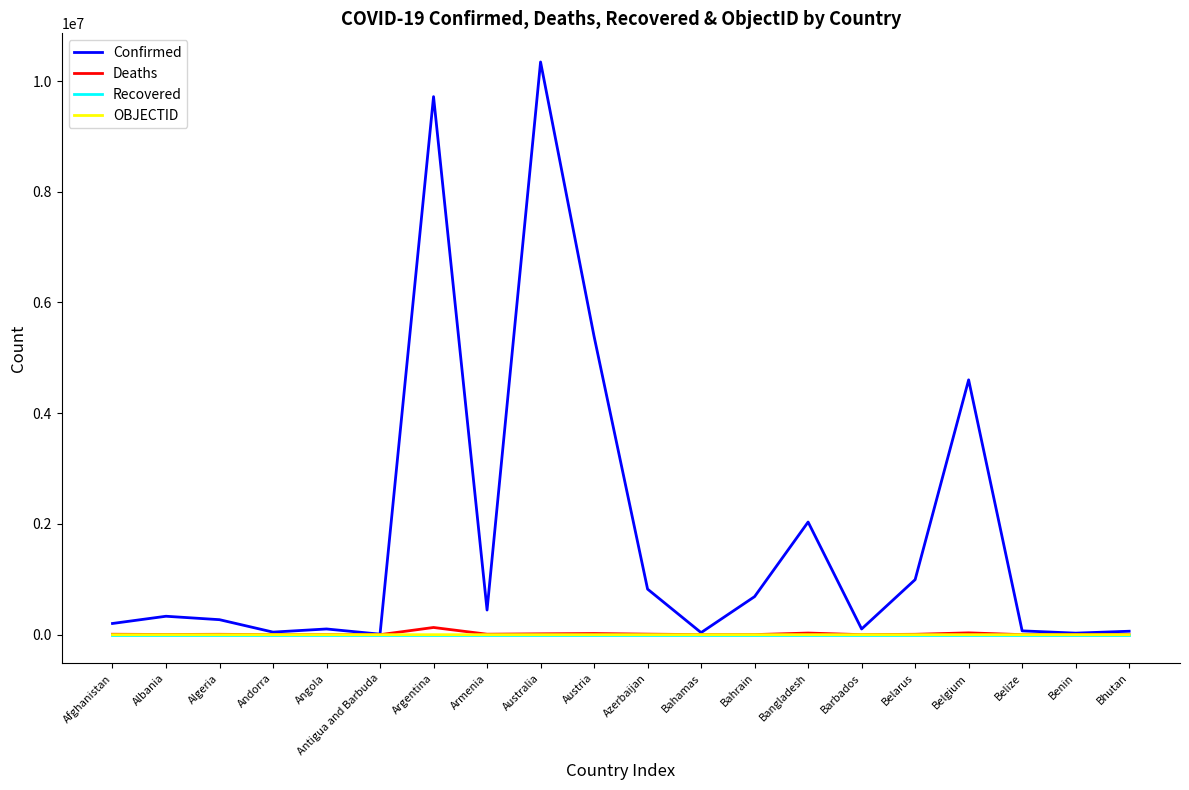

Which series has the largest total across all categories?

Confirmed